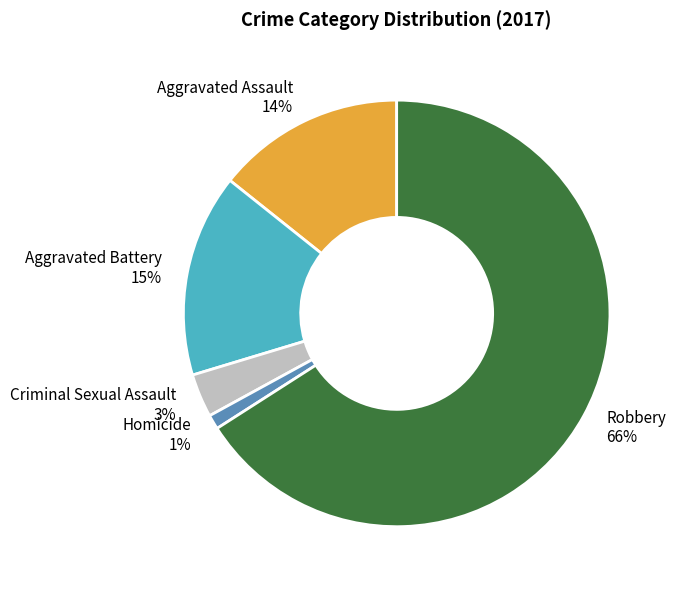

Rank the categories by value from lowest to highest.

Homicide, Criminal Sexual Assault, Aggravated Assault, Aggravated Battery, Robbery